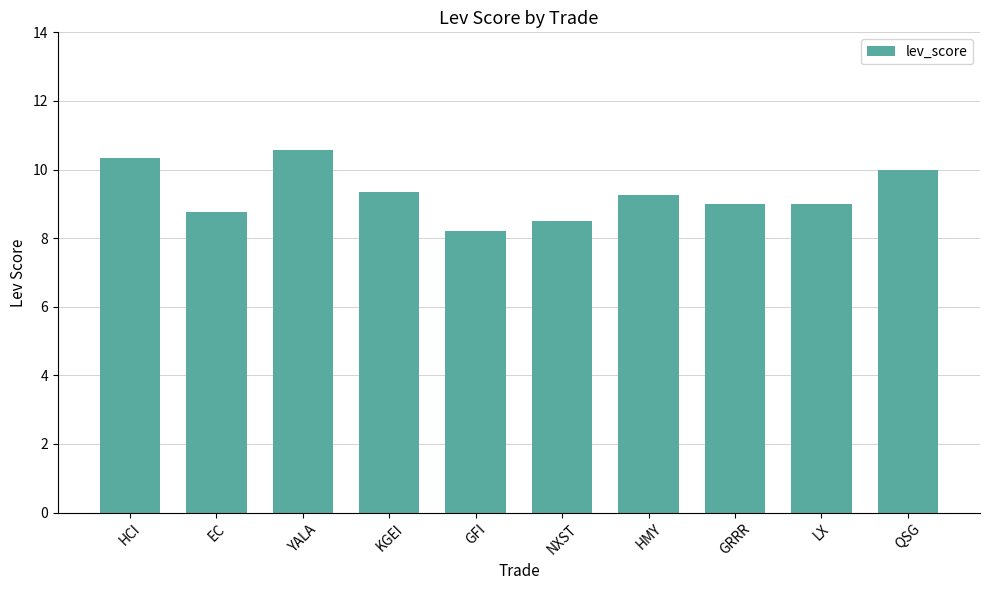

The chart shows a value of 7.3 at YALA. True or false?

False